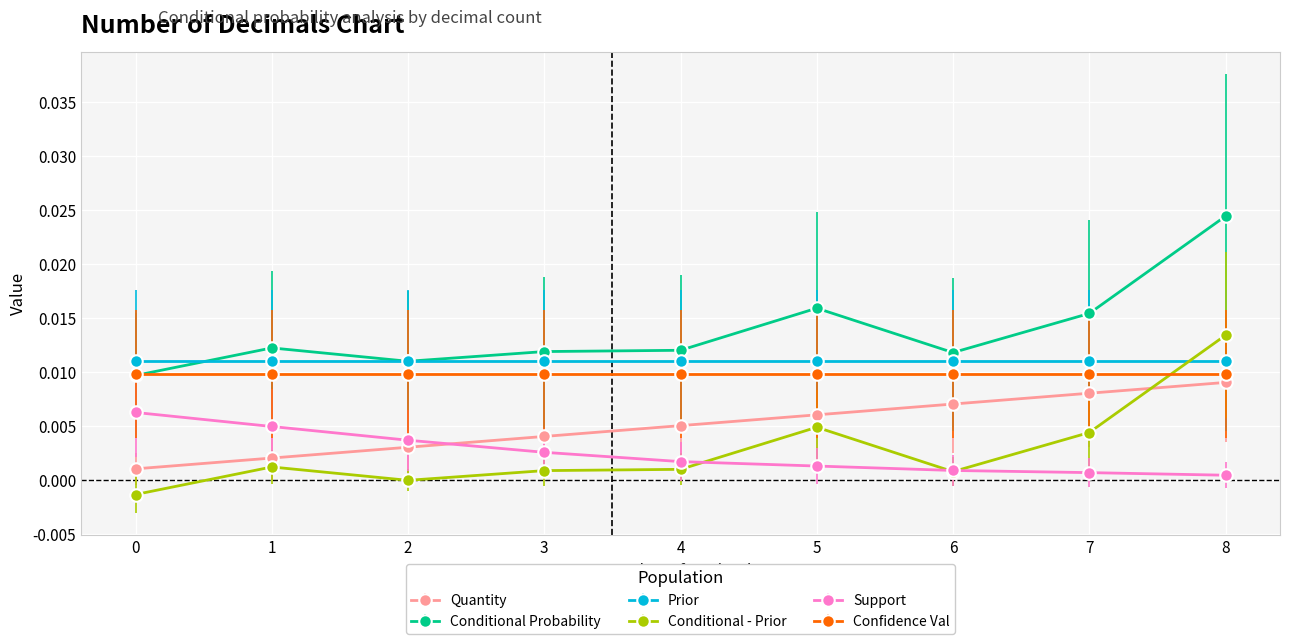

True or false: Support and Conditional - Prior intersect in this chart.

True